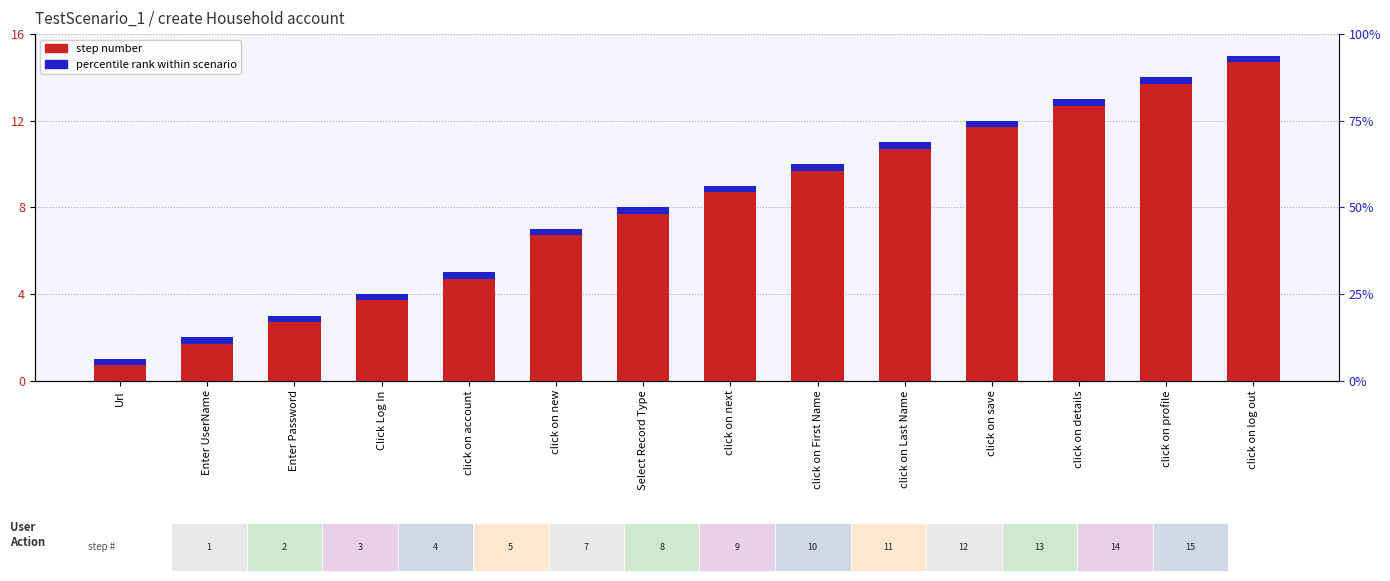

Reading left to right, what are all the values shown in this chart?

step number: 1.0	2.0	3.0	4.0	5.0	7.0	8.0	9.0	10.0	11.0	12.0	13.0	14.0	15.0
percentile rank within scenario: 0.3	0.3	0.3	0.3	0.3	0.3	0.3	0.3	0.3	0.3	0.3	0.3	0.3	0.3